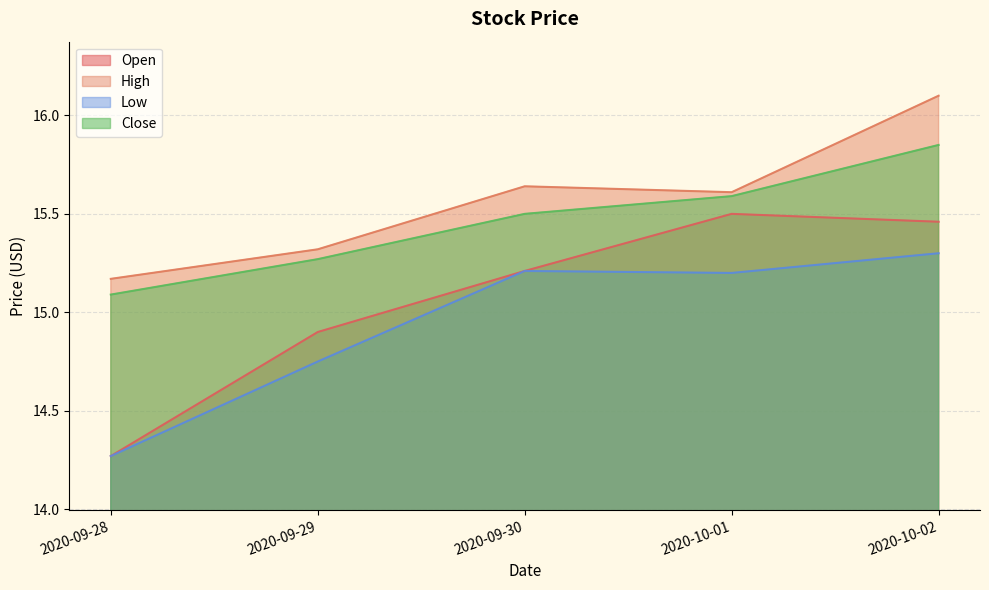

At how many categories does at least one series exceed 15?

5